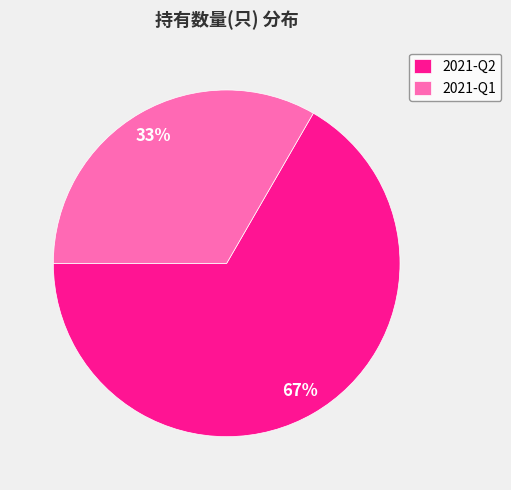

Which slice is the largest?

2021-Q2